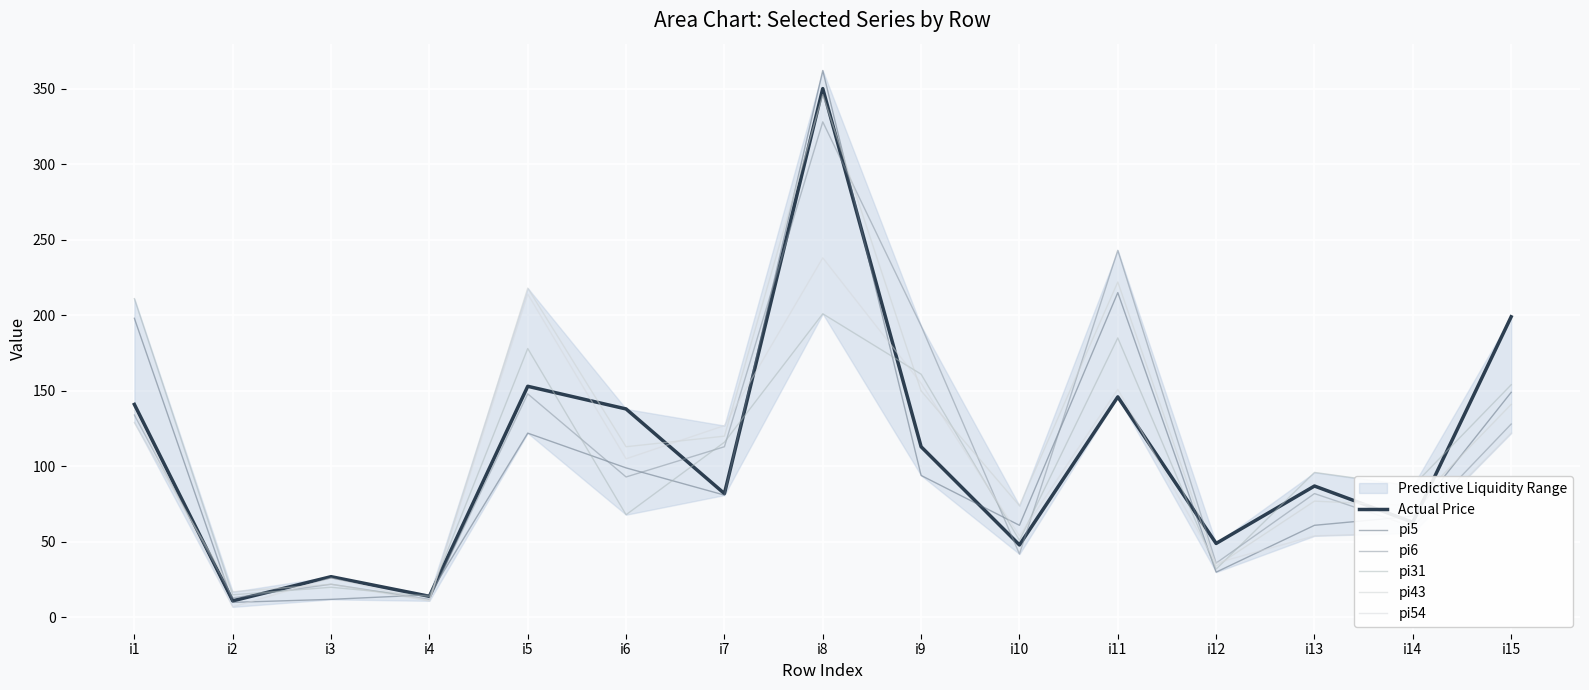

How many interior local valleys does the pi43 series have?

6